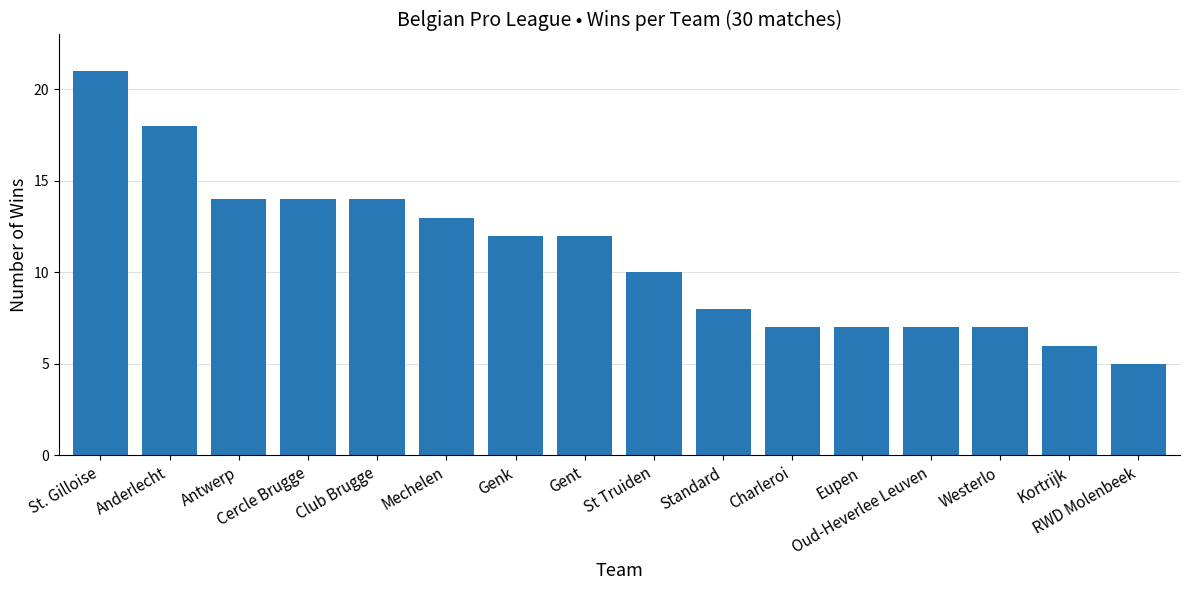

What is the value of the 10th bar from the left?

8